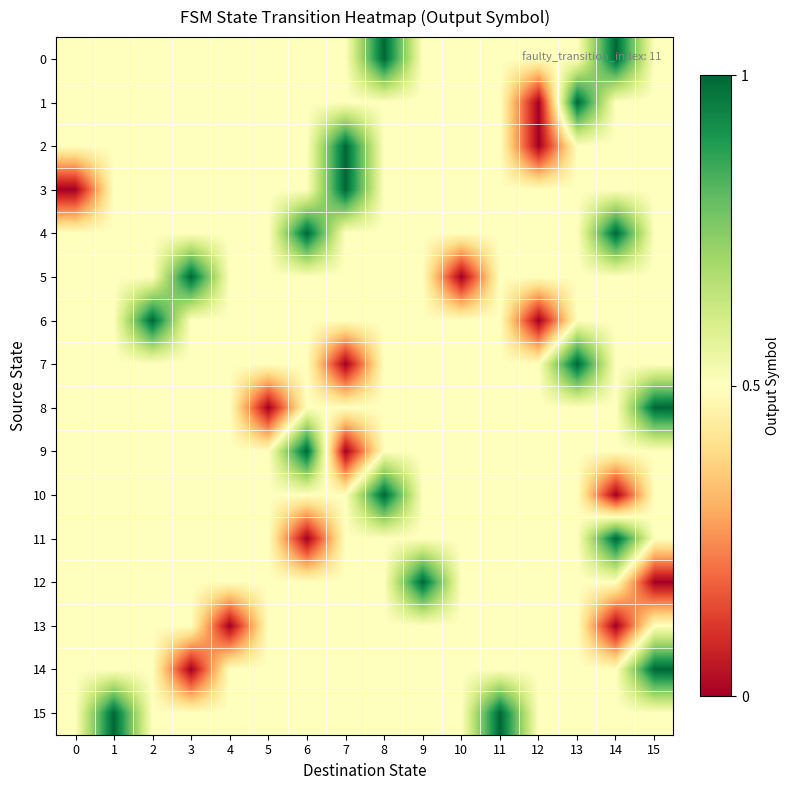

Between 11 and 12, which series saw the biggest shift?

1